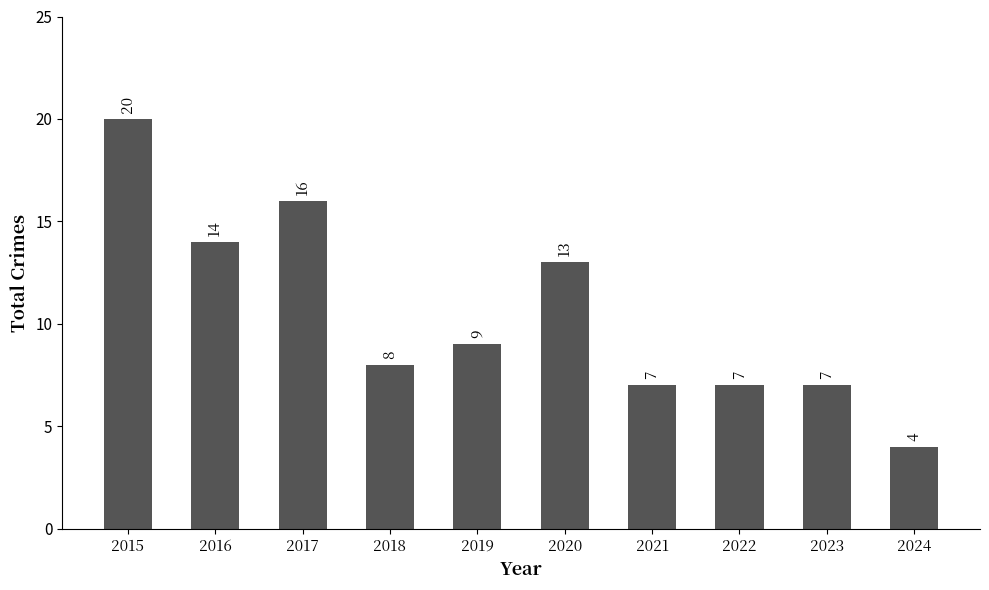

Is it true that the value at 2018 is 3?

False